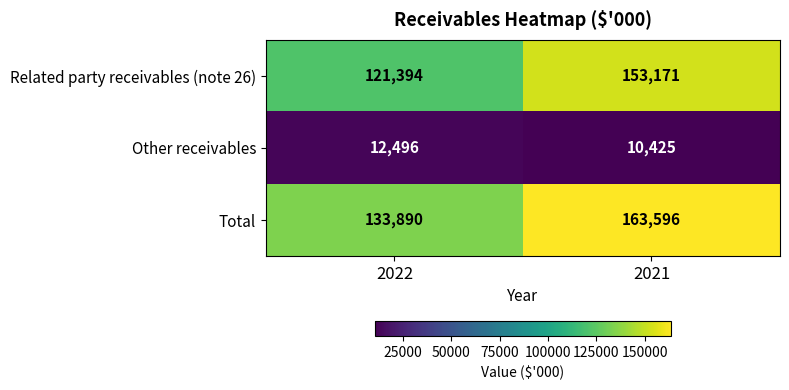

Which series has the largest range (max minus min)?

Related party receivables (note 26)